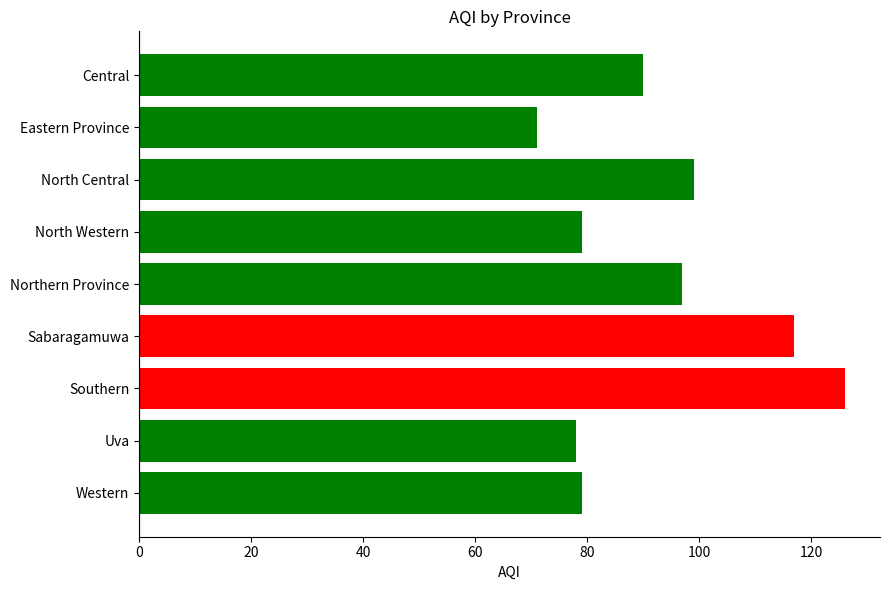

How many bars are there in total?

9